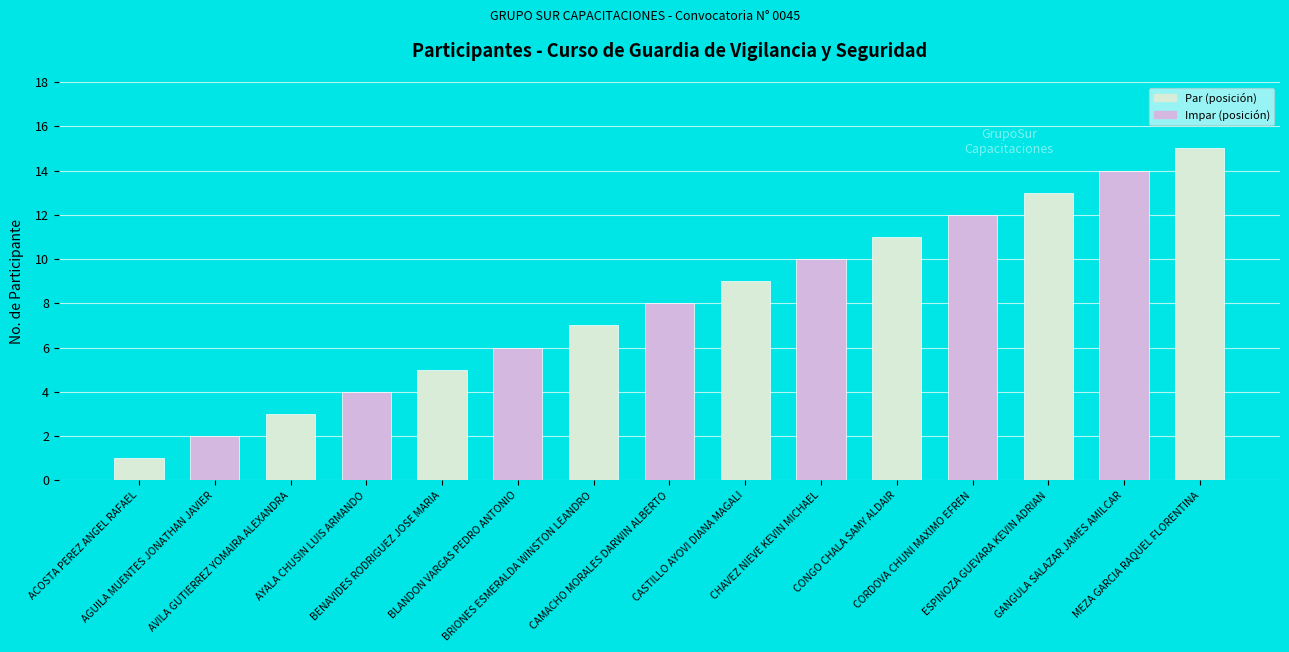

What is the value of the 13th bar from the left?

13